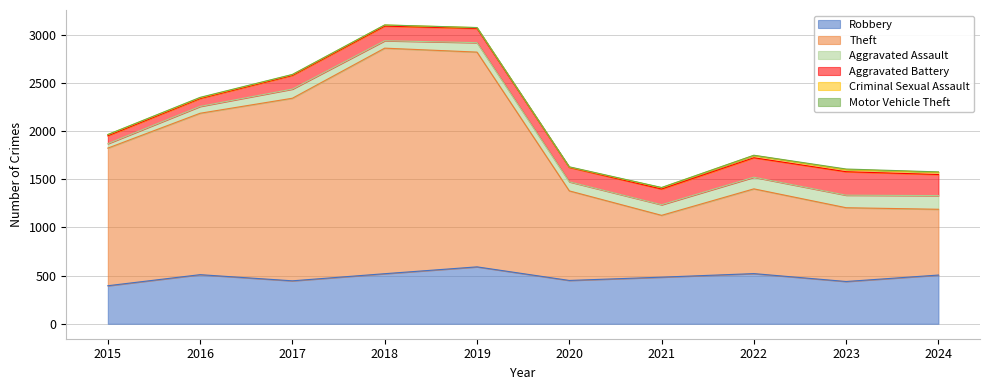

Rank the series at 2021 from lowest to highest value.

Motor Vehicle Theft, Criminal Sexual Assault, Aggravated Assault, Aggravated Battery, Robbery, Theft